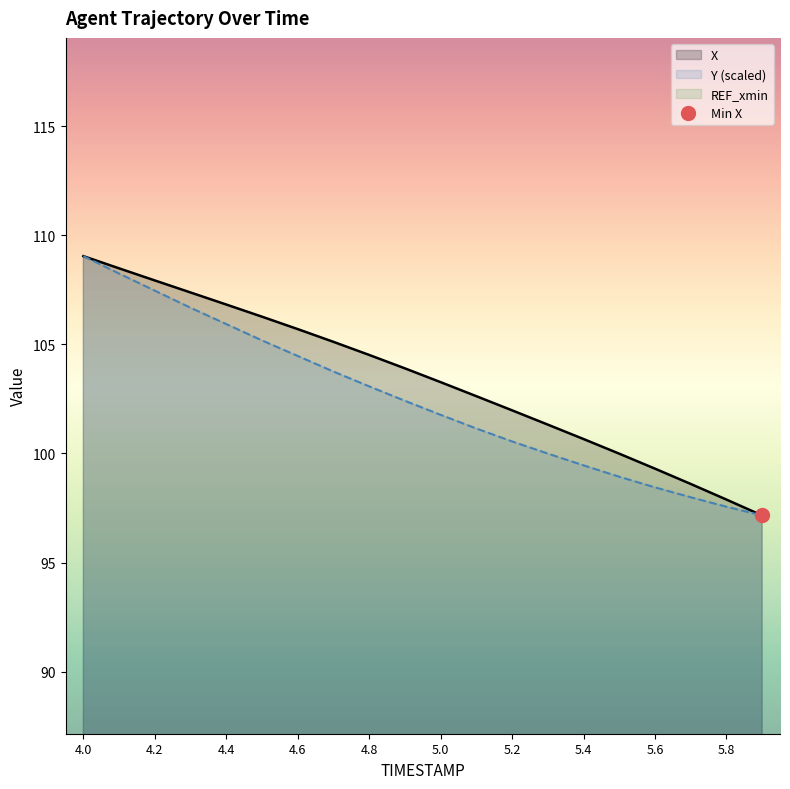

What is the smallest value displayed?

97.2